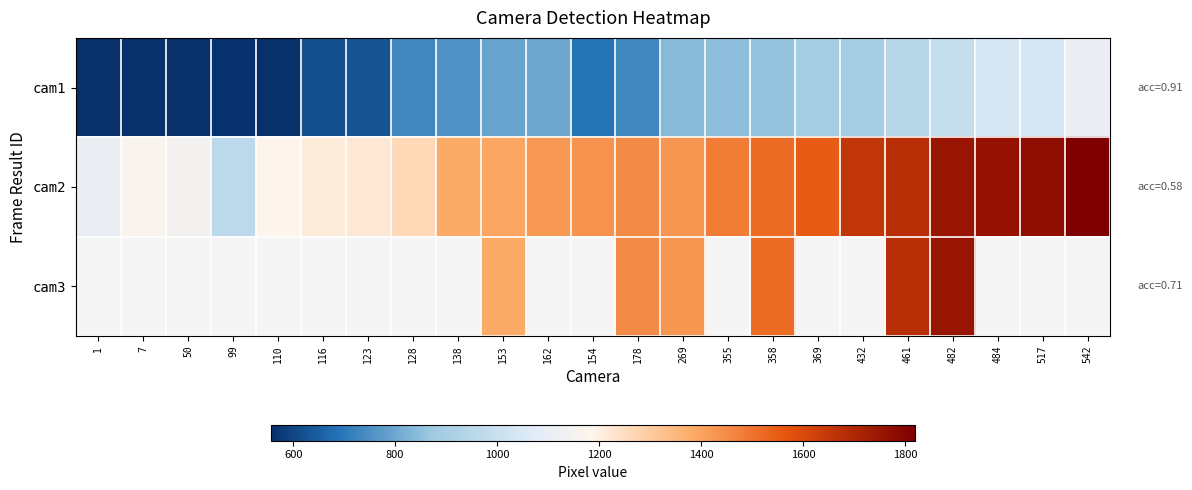

What is the difference between the maximum and minimum values in the cam2 series?

857.0